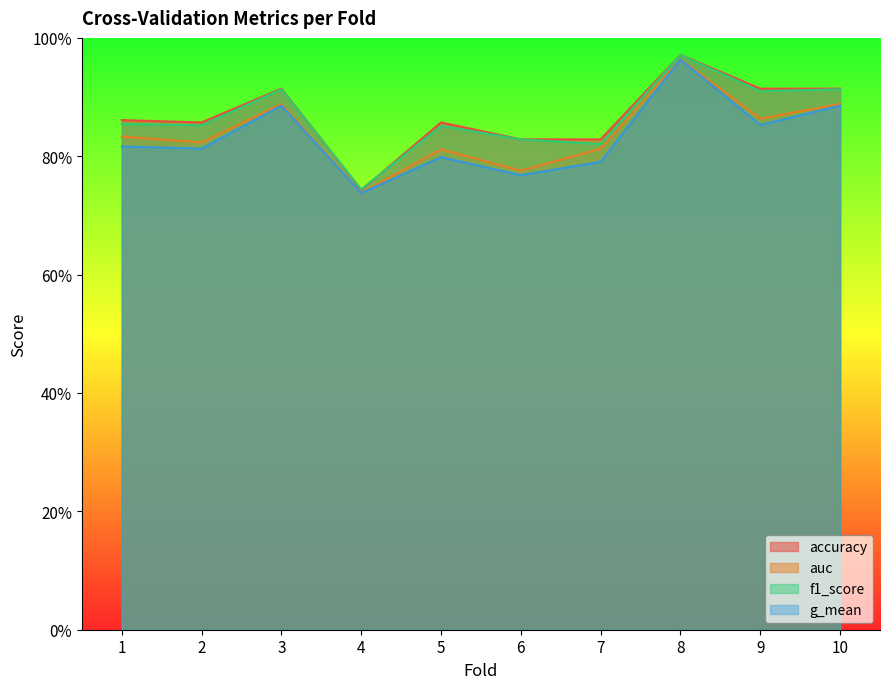

Which category has the lowest value across all series?

4